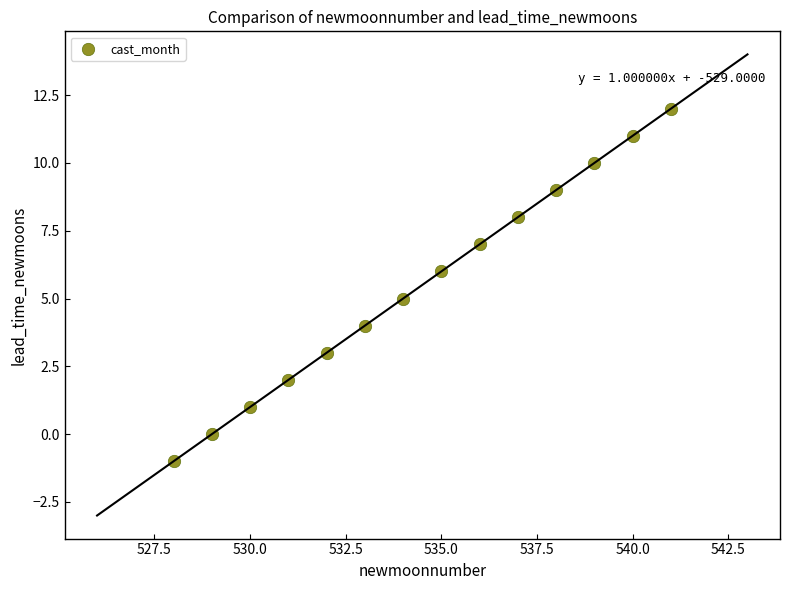

What is the range of Y values (max minus min)?

13